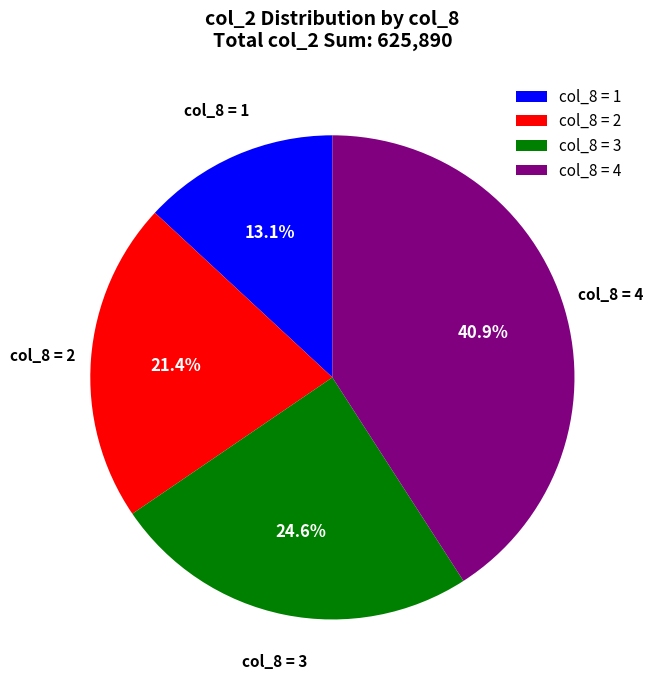

To the nearest percent, what is the difference between the largest and smallest slice percentages?

28%